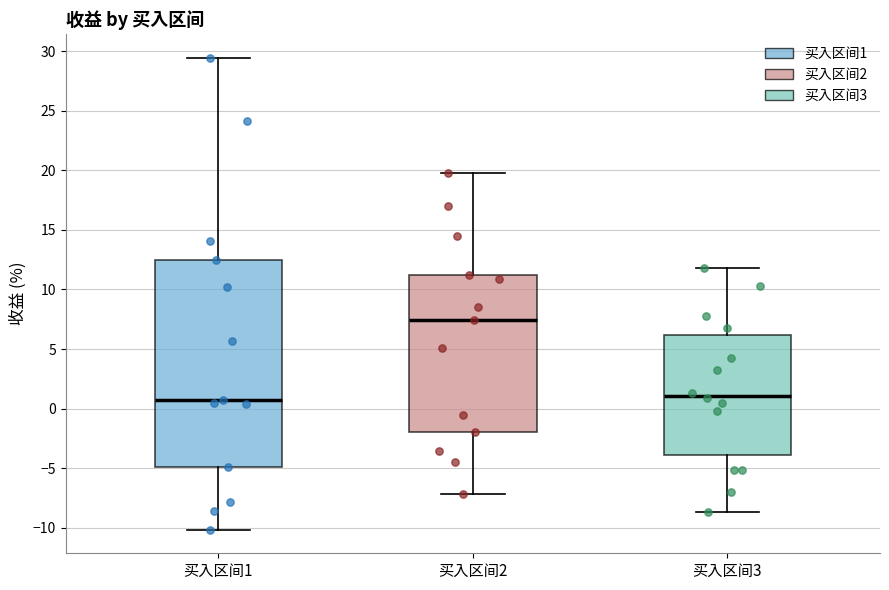

Reading left to right, transcribe this box plot: for each box, give where its median line is, the range the box spans, and where its two whiskers end, as read against the y-axis. The values are not printed on the chart, so give them approximately, as read against the axis.

买入区间1: median 0.5, box -5.0 to 12.5, whiskers -10.0 to 29.5
买入区间2: median 7.5, box -2.0 to 11.0, whiskers -7.0 to 20.0
买入区间3: median 1.0, box -4.0 to 6.0, whiskers -8.5 to 12.0